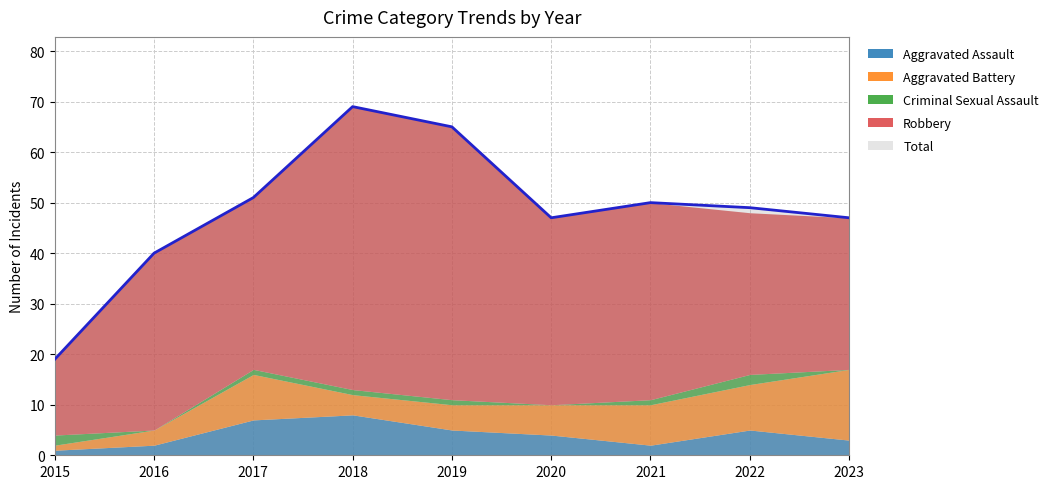

What is the average value of the Aggravated Battery series?

7